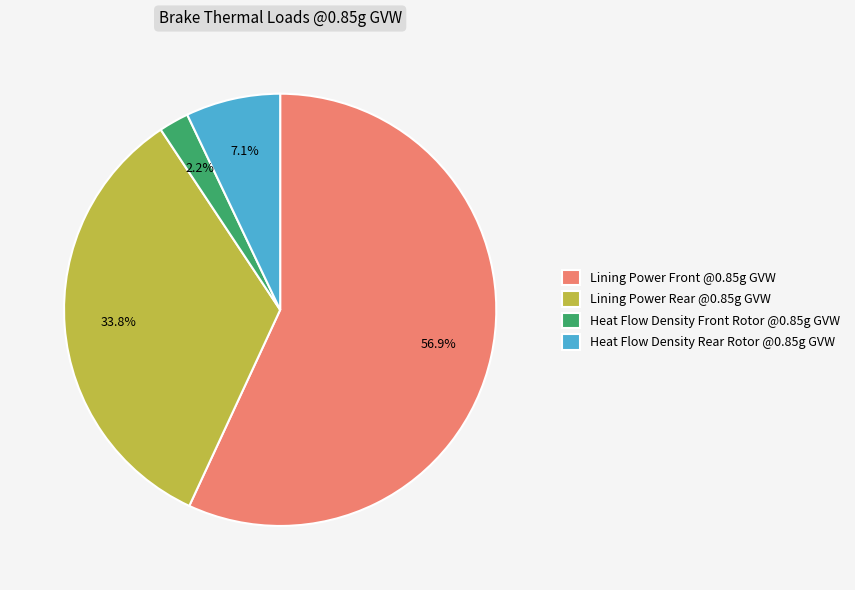

How many slices are in this pie chart?

4